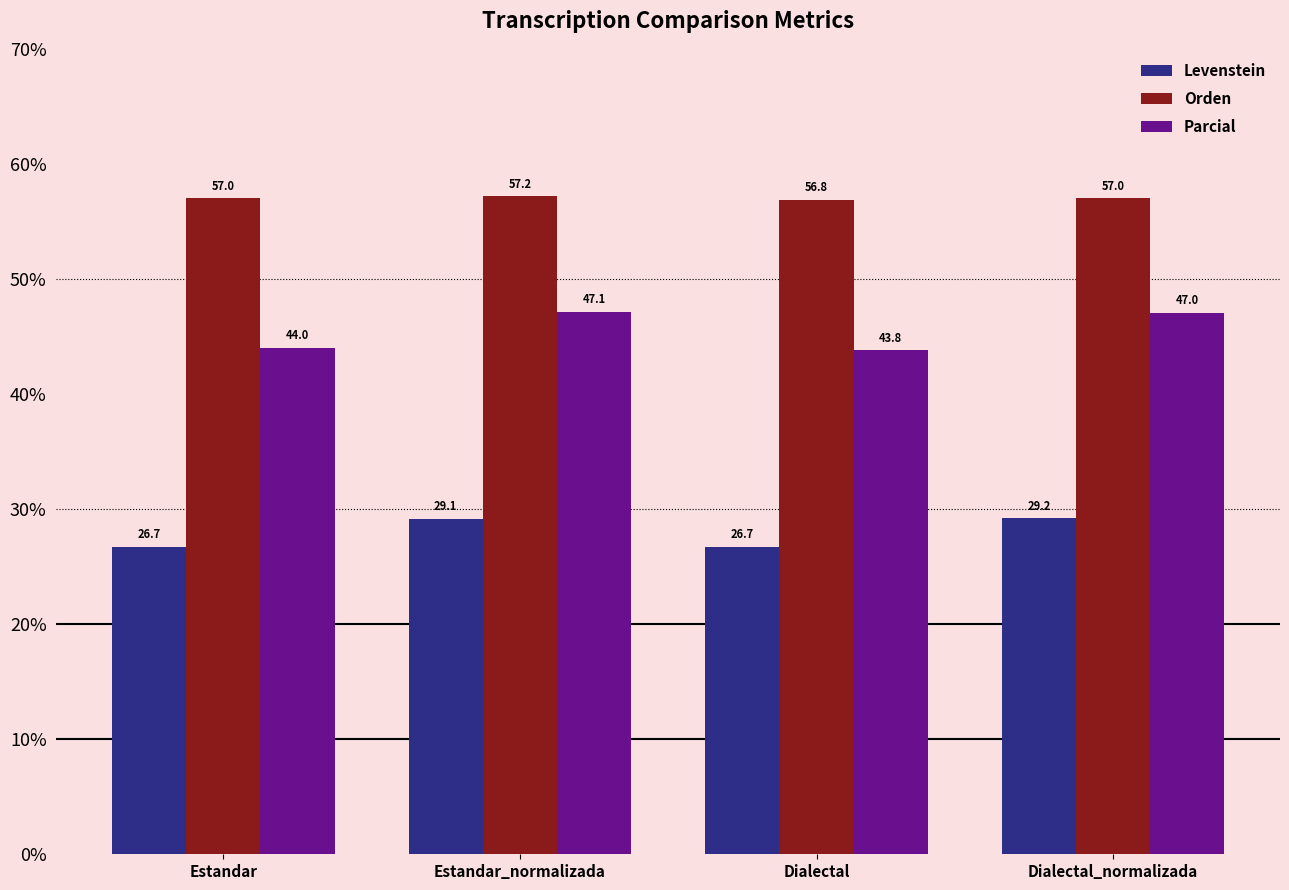

What value does the Orden series have at Dialectal?

56.8